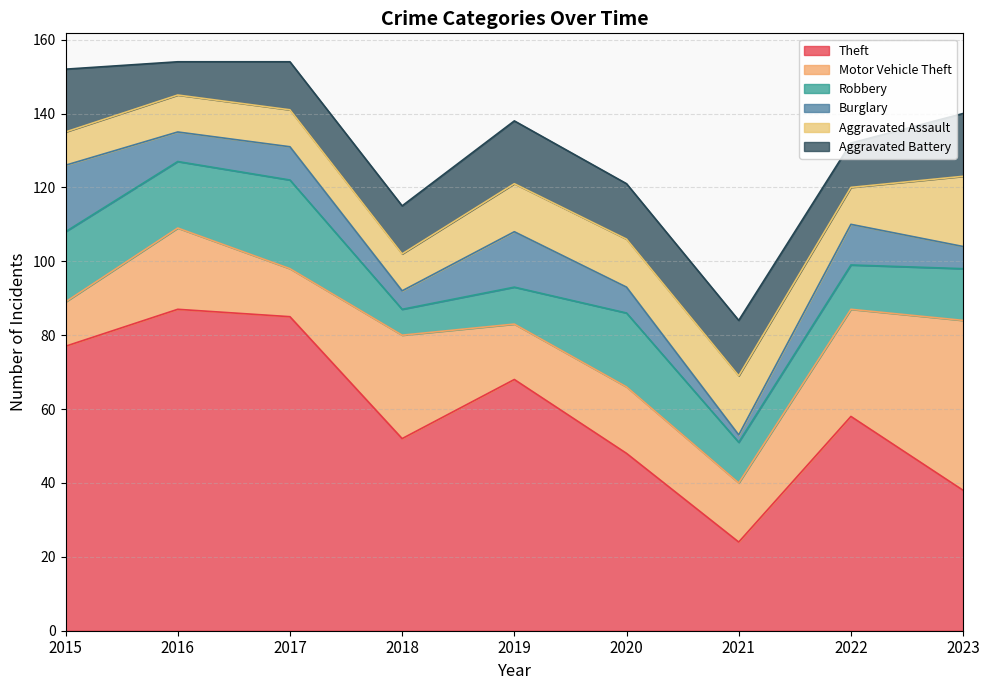

In Theft, how many points are higher than both neighbors (excluding endpoints)?

3